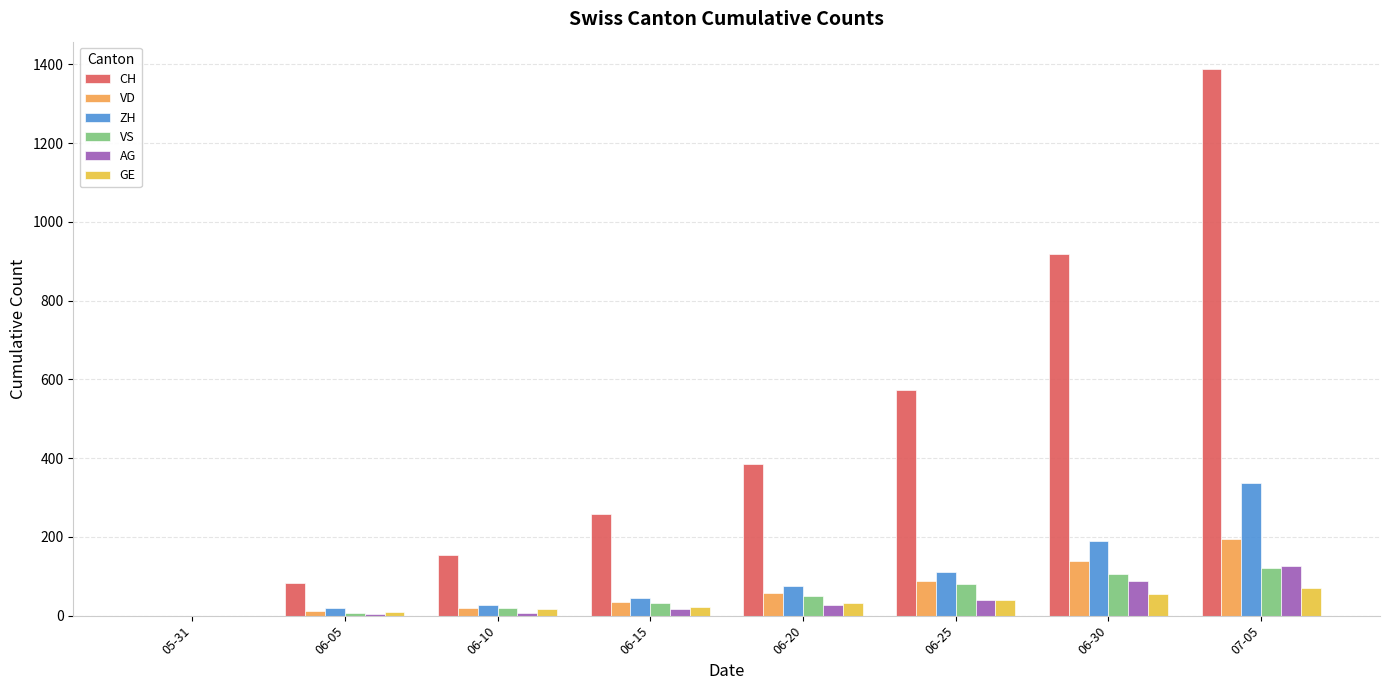

The value of VS at 07-05 is 55. True or false?

False